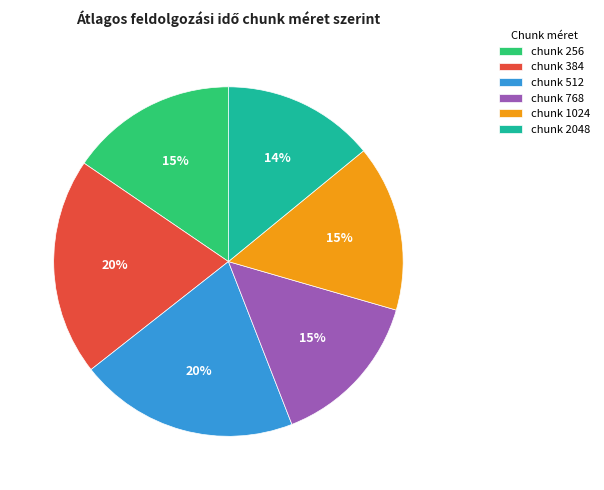

What percentage is the chunk 2048 slice, to the nearest percent?

14%